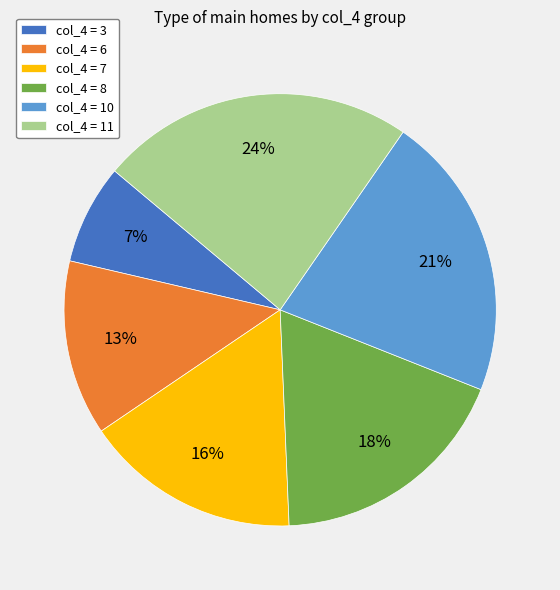

Is the sum of col_4 = 11 and col_4 = 7 greater than half?

No